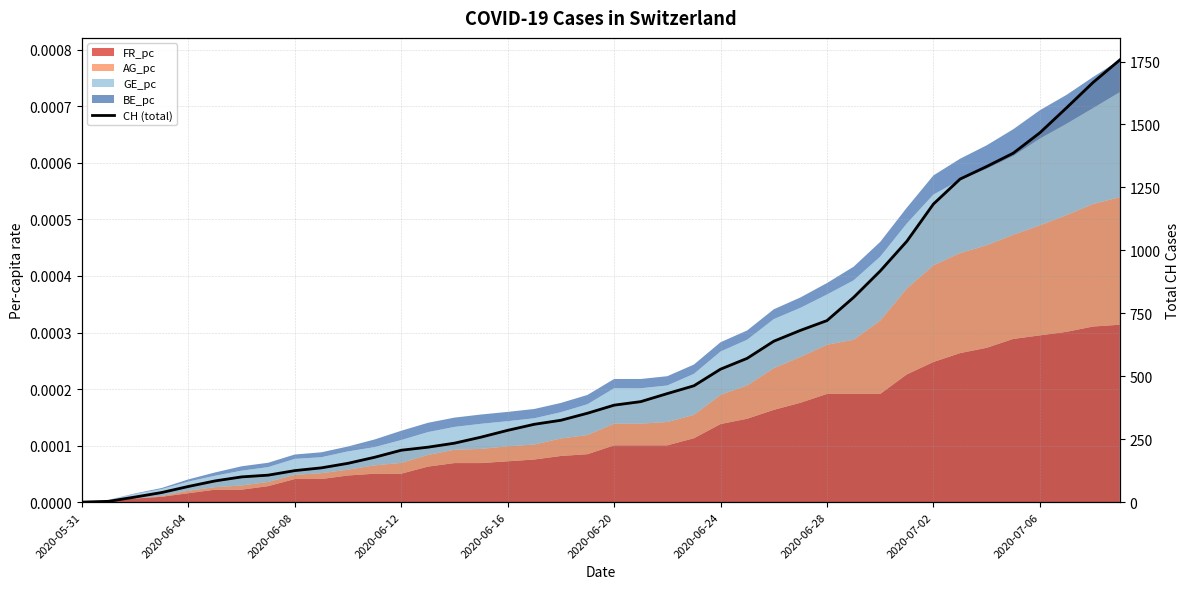

What position from the left is 15?

16